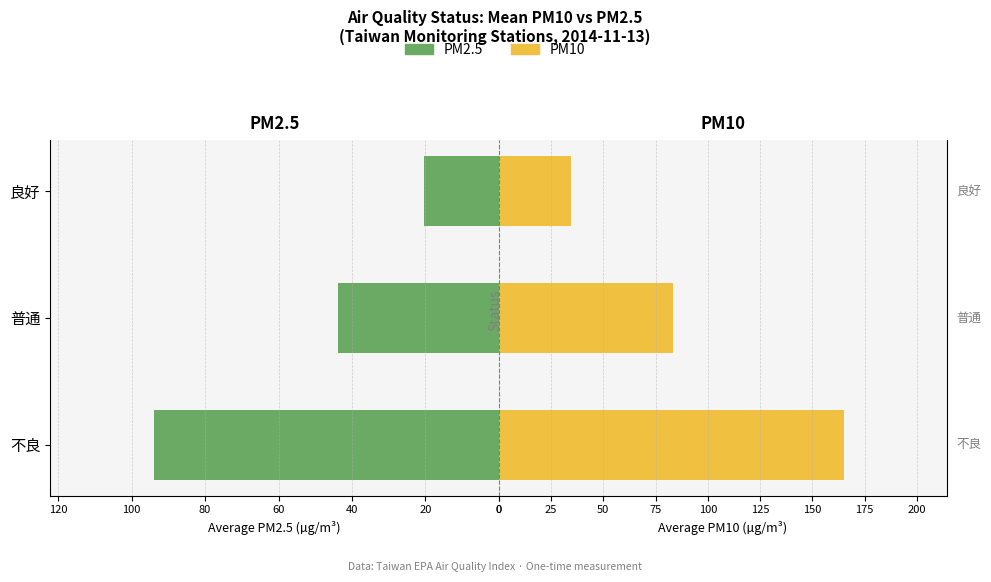

Which has a higher value, 良好 or 普通?

普通